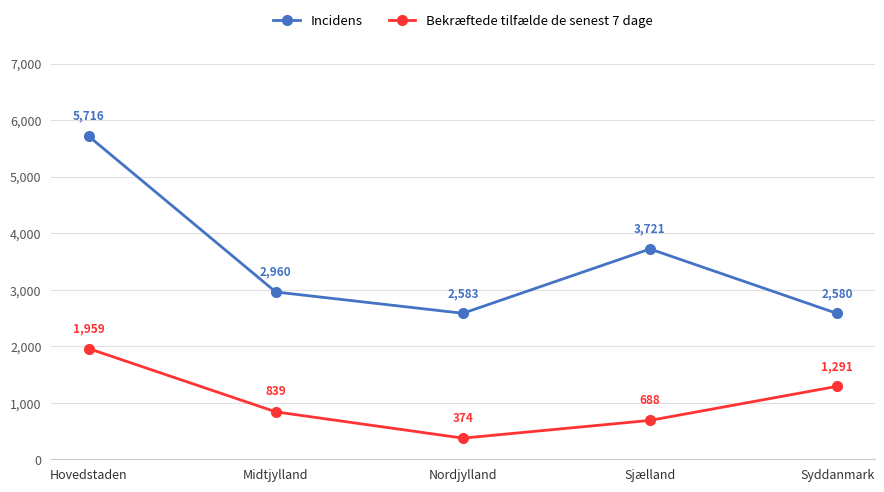

What is the highest value of the Bekræftede tilfælde de senest 7 dage series?

1959